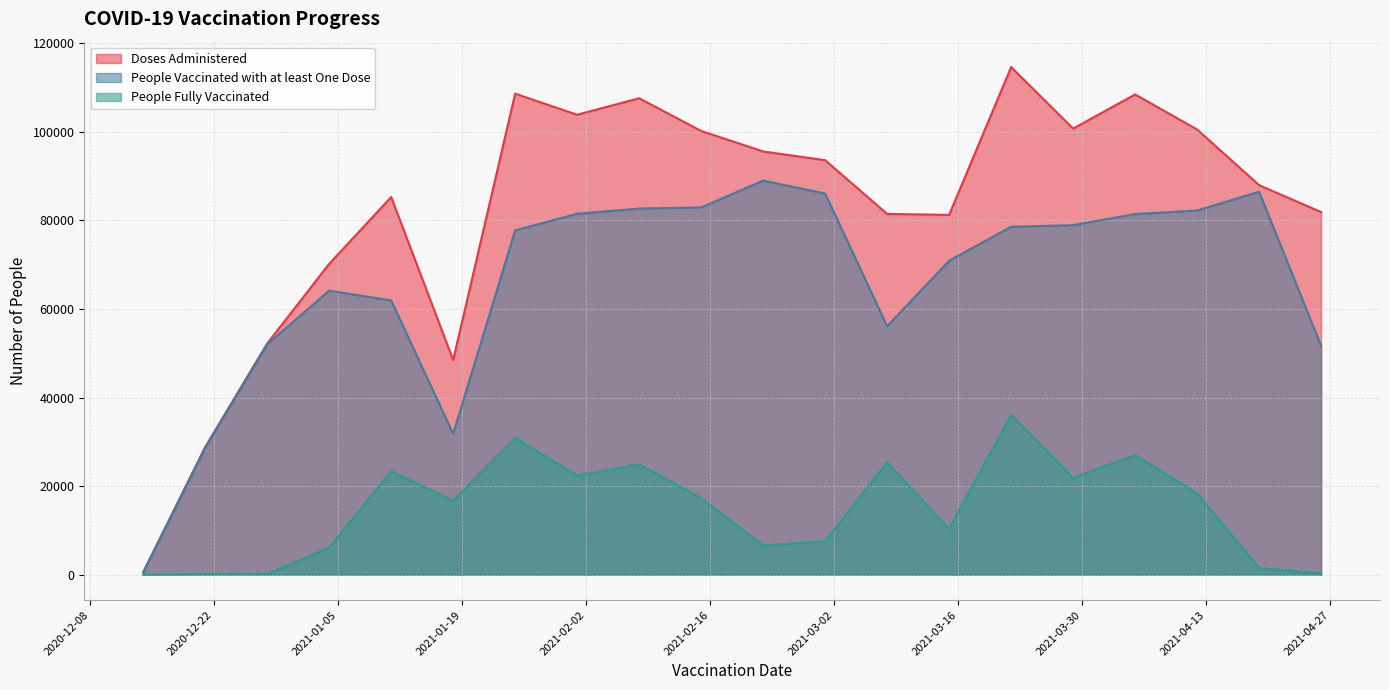

Reading left to right, extract all data points from this chart.

Doses Administered: 2020-12-14=526	2020-12-21=28804	2020-12-28=52192	2021-01-04=70194	2021-01-11=85275	2021-01-18=48463	2021-01-25=108616	2021-02-01=103863	2021-02-08=107583	2021-02-15=100196	2021-02-22=95571	2021-03-01=93597	2021-03-08=81469	2021-03-15=81245	2021-03-22=114627	2021-03-29=100734	2021-04-05=108444	2021-04-12=100529	2021-04-19=87959	2021-04-26=81882
People Vaccinated with at least One Dose: 2020-12-14=526	2020-12-21=28668	2020-12-28=52022	2021-01-04=64130	2021-01-11=61929	2021-01-18=31795	2021-01-25=77736	2021-02-01=81499	2021-02-08=82679	2021-02-15=82923	2021-02-22=88986	2021-03-01=86056	2021-03-08=56105	2021-03-15=70892	2021-03-22=78559	2021-03-29=78918	2021-04-05=81440	2021-04-12=82227	2021-04-19=86469	2021-04-26=51652
People Fully Vaccinated: 2020-12-14=2	2020-12-21=137	2020-12-28=174	2021-01-04=6093	2021-01-11=23368	2021-01-18=16677	2021-01-25=30901	2021-02-01=22381	2021-02-08=24911	2021-02-15=17284	2021-02-22=6593	2021-03-01=7559	2021-03-08=25373	2021-03-15=10365	2021-03-22=36083	2021-03-29=21834	2021-04-05=27021	2021-04-12=18315	2021-04-19=1494	2021-04-26=259